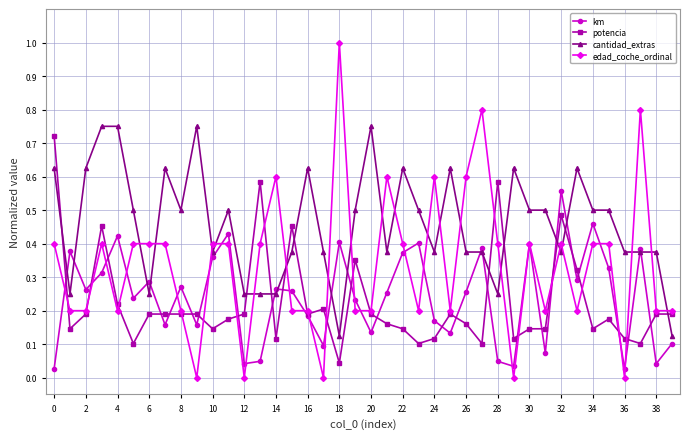

True or false: cantidad_extras and potencia cross at least once.

True